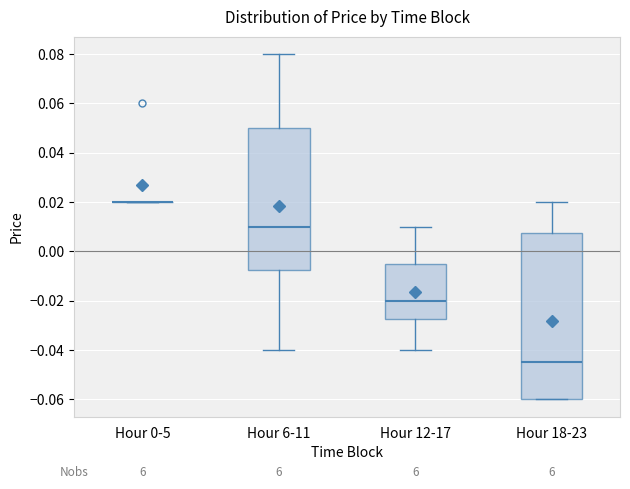

Reading left to right, transcribe this box plot: for each box, give where its median line is, the range the box spans, and where its two whiskers end, as read against the y-axis. The values are not printed on the chart, so give them approximately, as read against the axis.

Hour 0-5: box collapsed to a line at 0.020, whiskers 0.020 to 0.020
Hour 6-11: median 0.010, box -0.008 to 0.050, whiskers -0.040 to 0.080
Hour 12-17: median -0.020, box -0.028 to -0.004, whiskers -0.040 to 0.010
Hour 18-23: median -0.044, box -0.060 to 0.008, whiskers -0.060 to 0.020